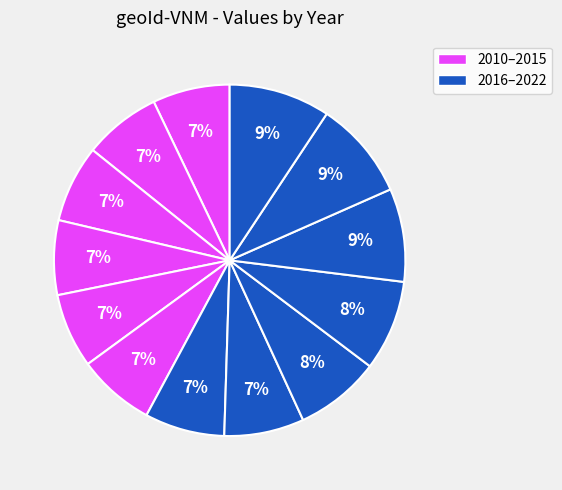

How many slices are in this pie chart?

13